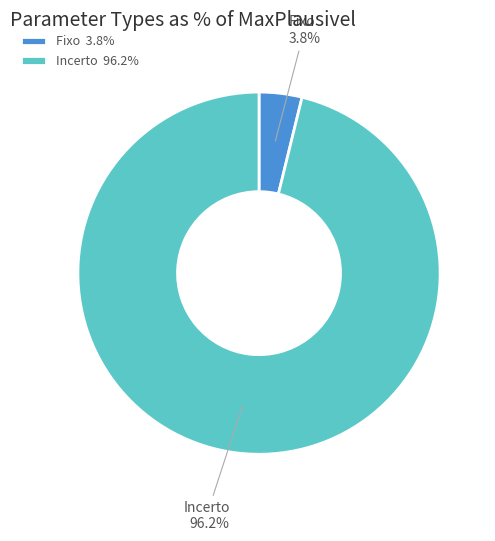

Between Incerto and Fixo, which is larger?

Incerto